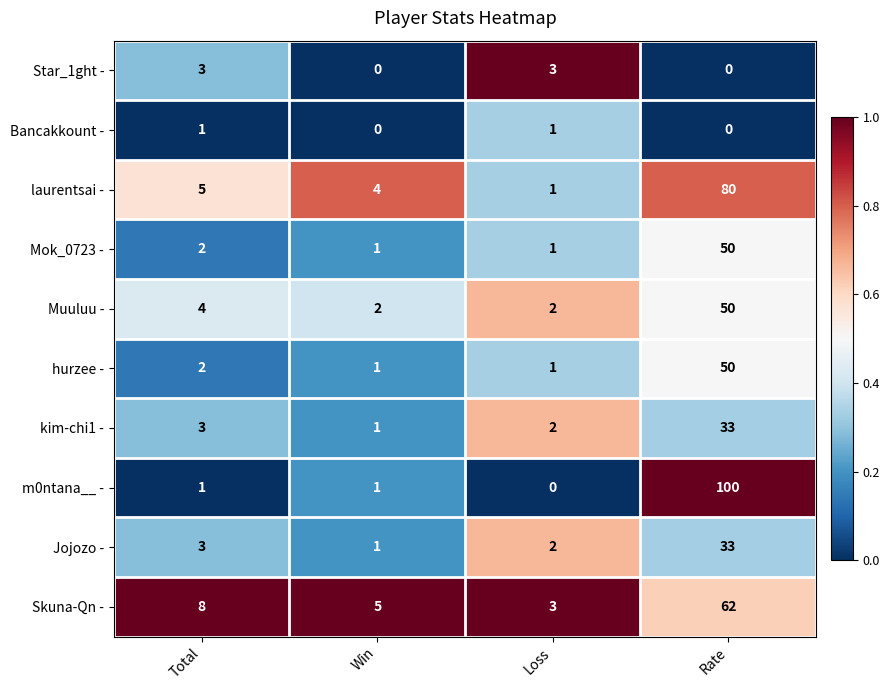

Which series has the largest range (max minus min)?

m0ntana__ -